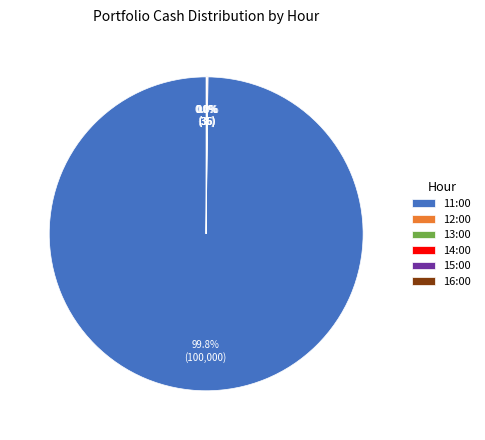

Which category has the biggest portion of the pie?

11:00